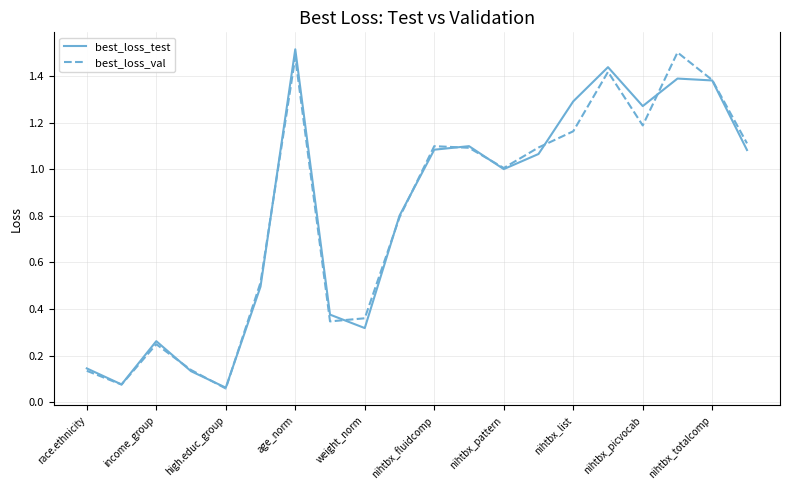

What are all the series names shown in the legend?

best_loss_test, best_loss_val